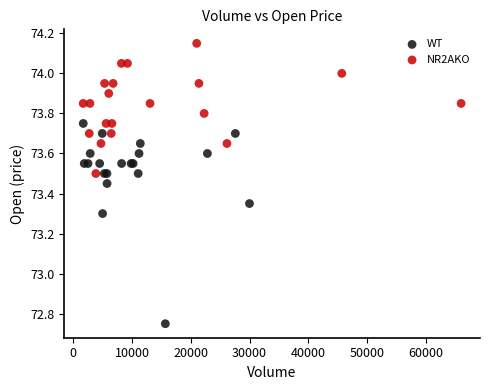

What are all the series names shown in the legend?

WT, NR2AKO